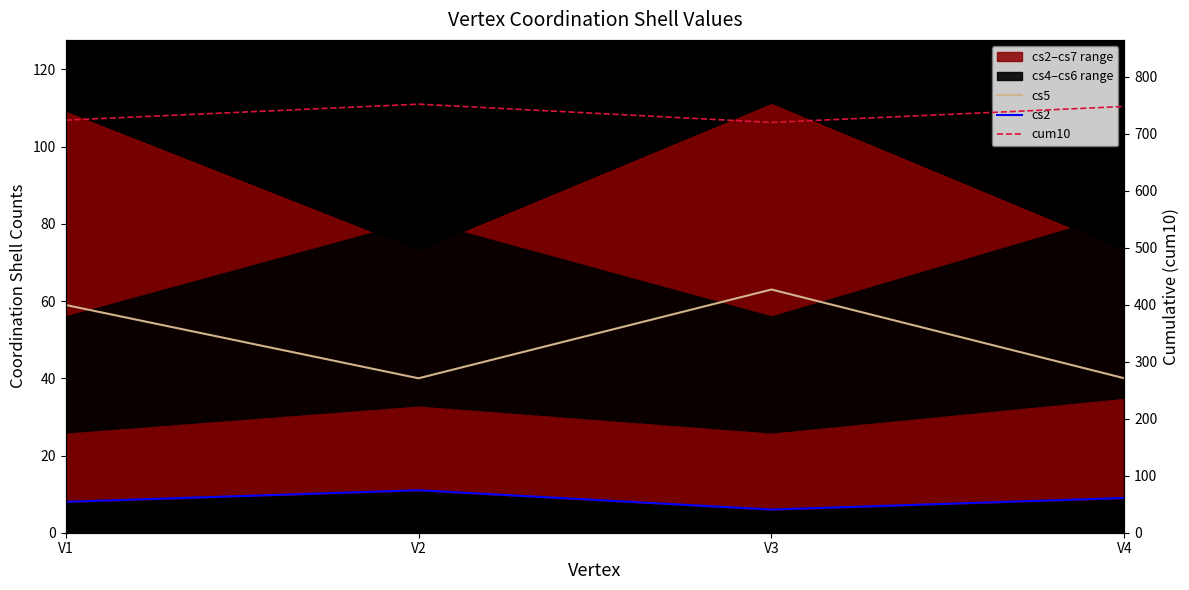

Where is the first local minimum for cum10?

V3